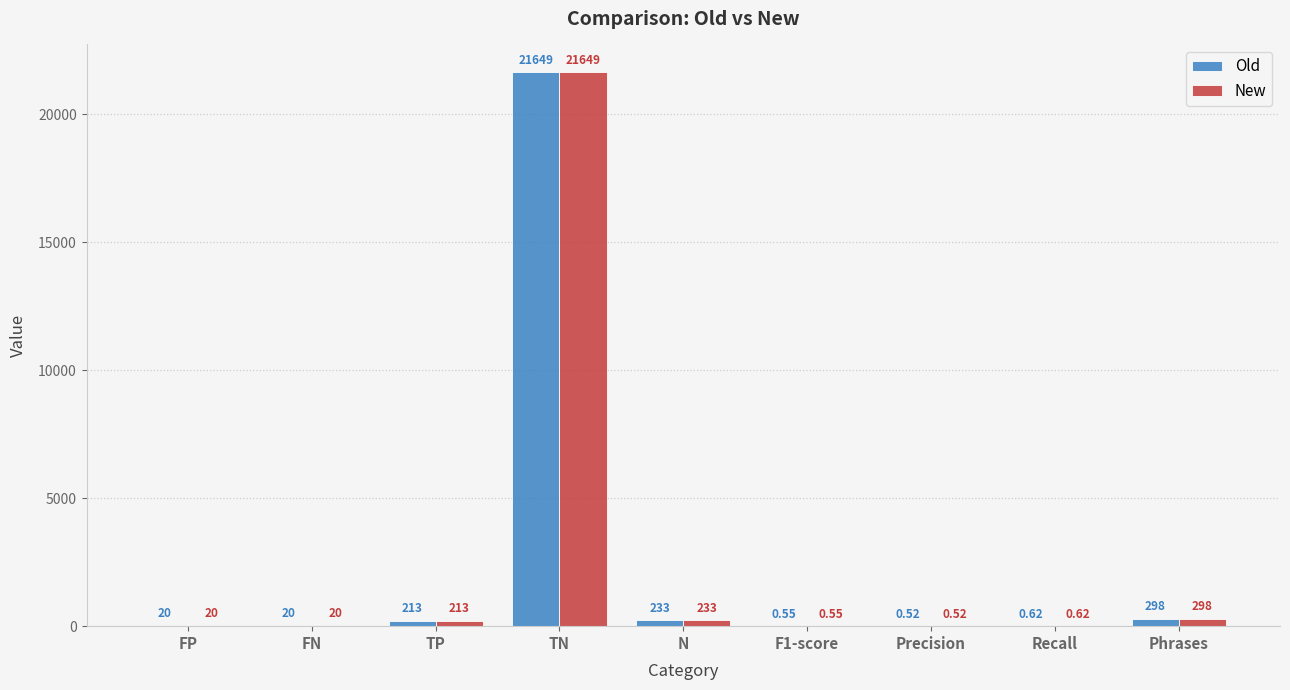

What is the sum of the Old values at Phrases and TP?

511.0